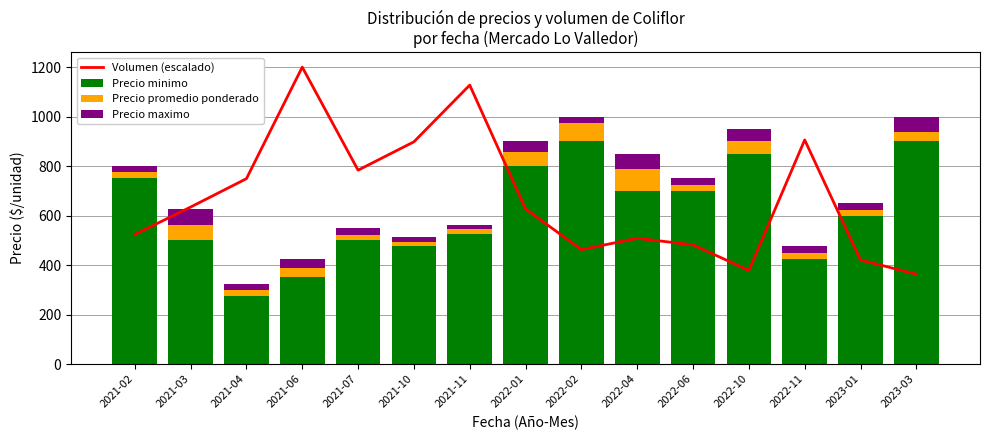

The value of Precio promedio ponderado at 2021-11 is 29.4. True or false?

False